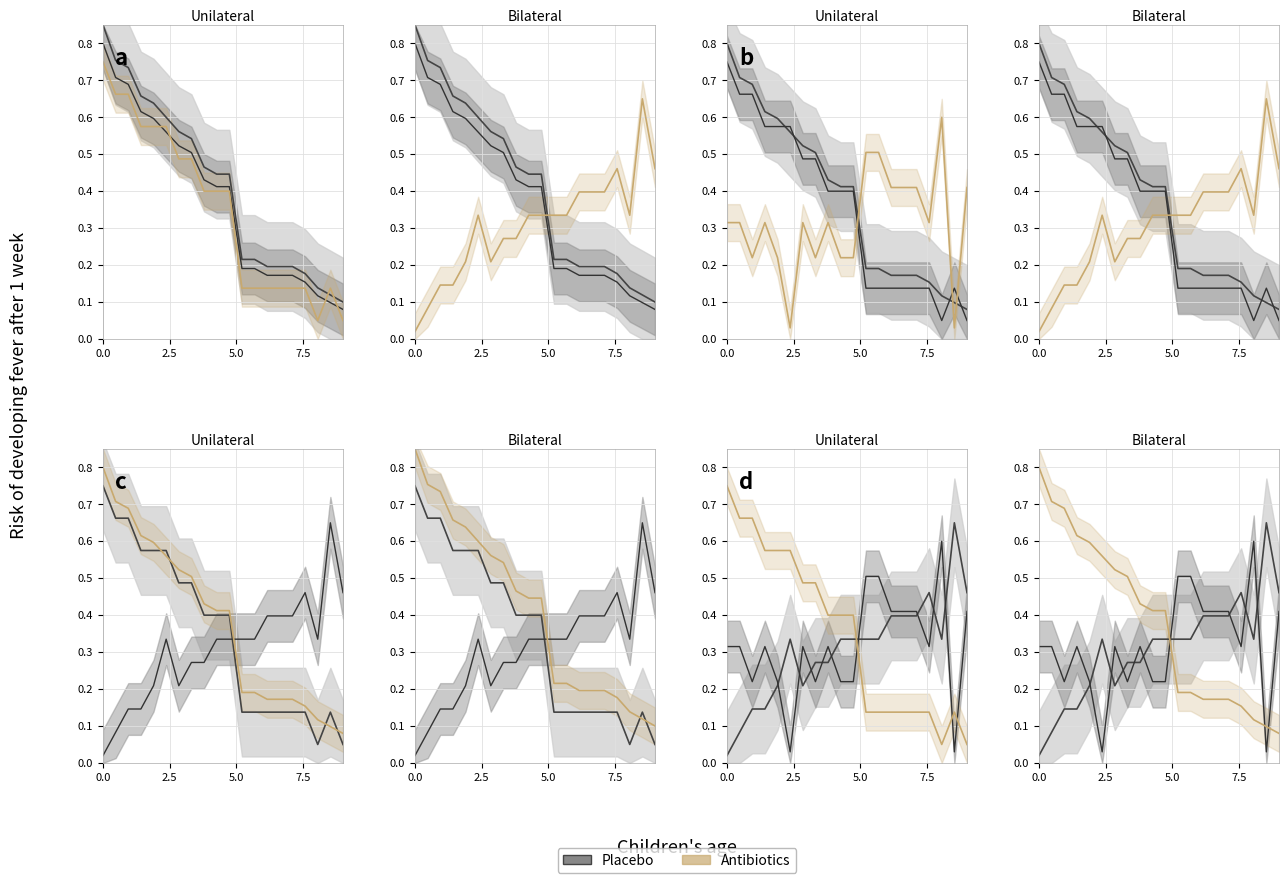

The value of # Wrong at 12th is 0.5. True or false?

False